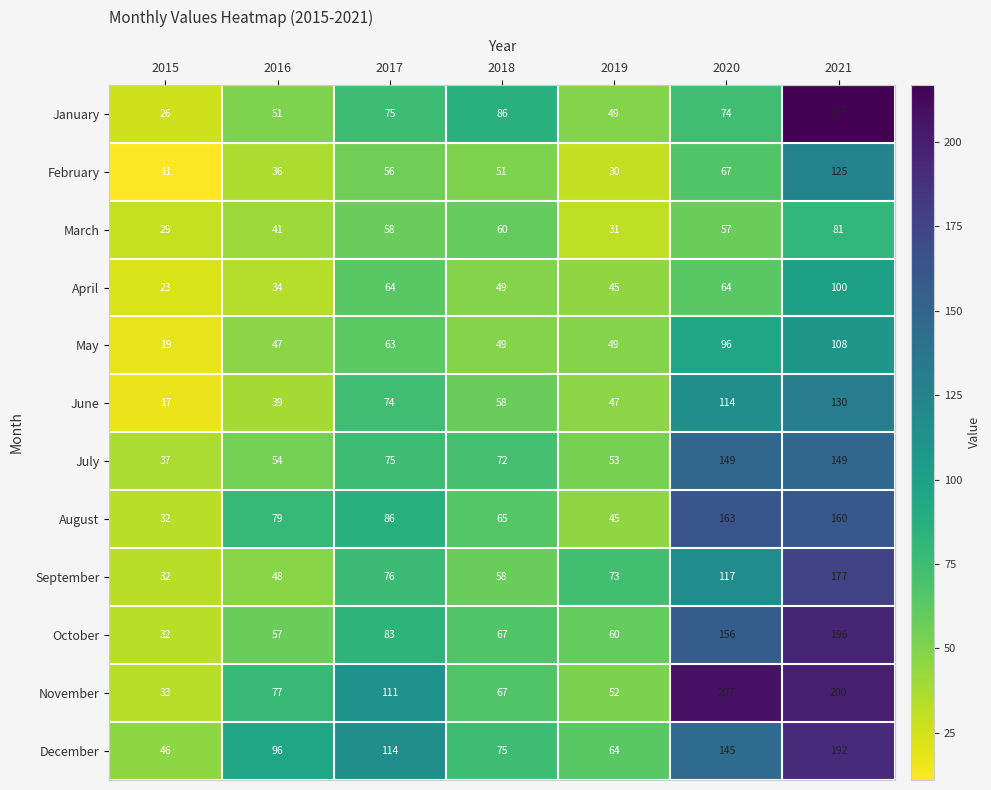

Which series has the largest range (max minus min)?

January